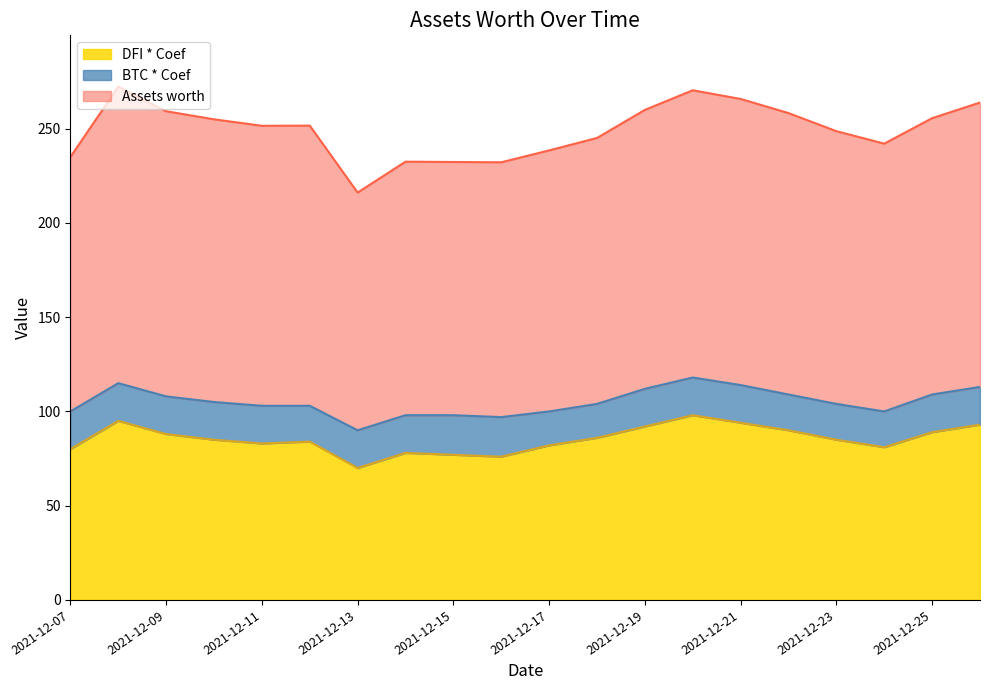

How many interior local peaks does the DFI * Coef series have?

4